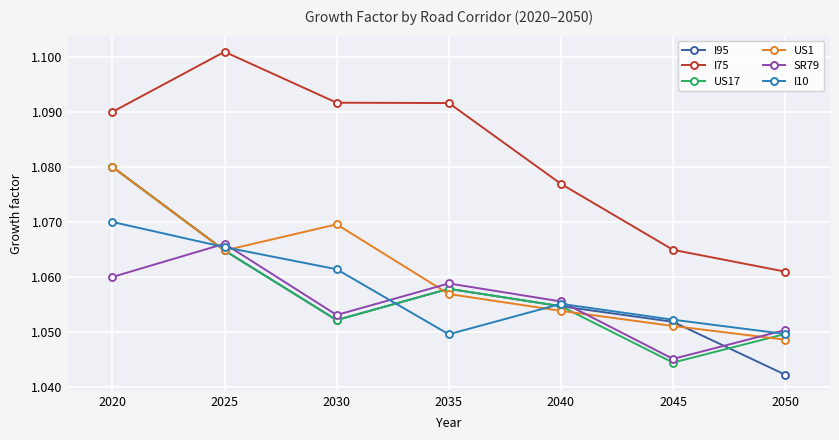

Where do US17 and I10 first cross each other?

2020 and 2025